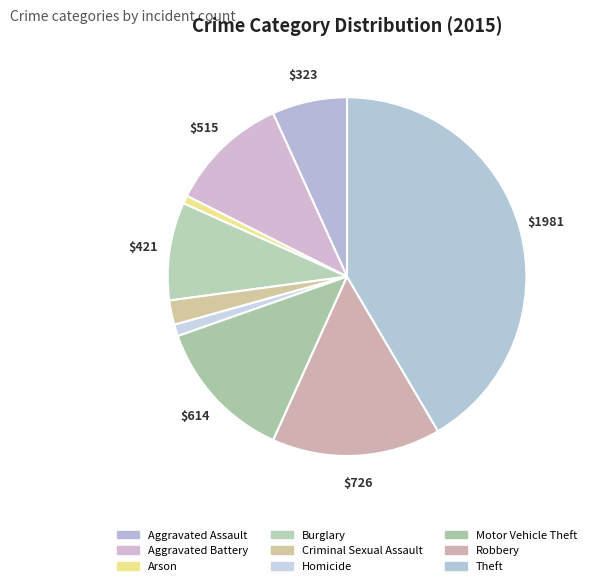

Rank the categories by value from highest to lowest.

Theft, Robbery, Motor Vehicle Theft, Aggravated Battery, Burglary, Aggravated Assault, Criminal Sexual Assault, Homicide, Arson